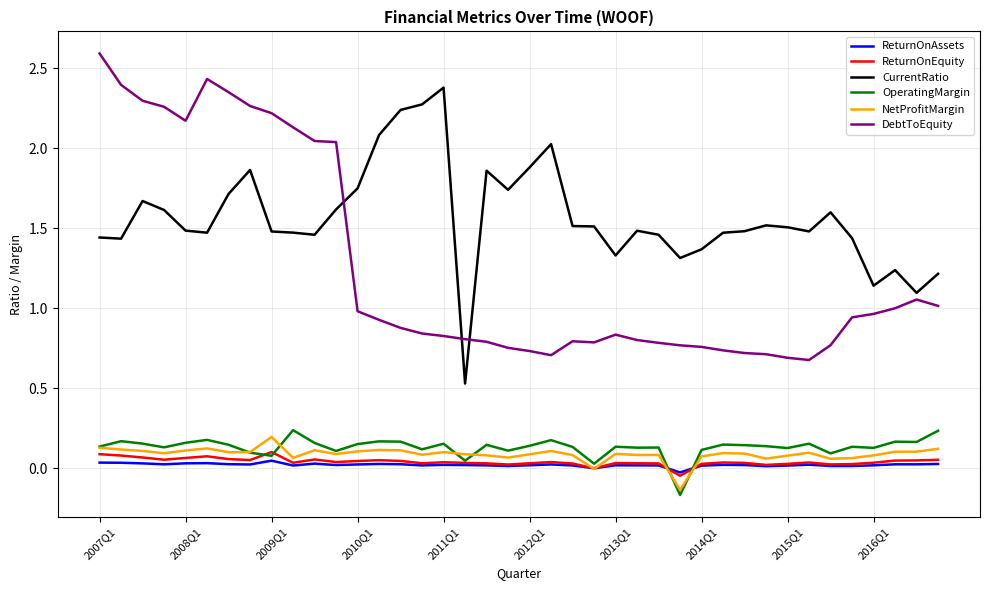

True or false: CurrentRatio and ReturnOnAssets intersect in this chart.

False